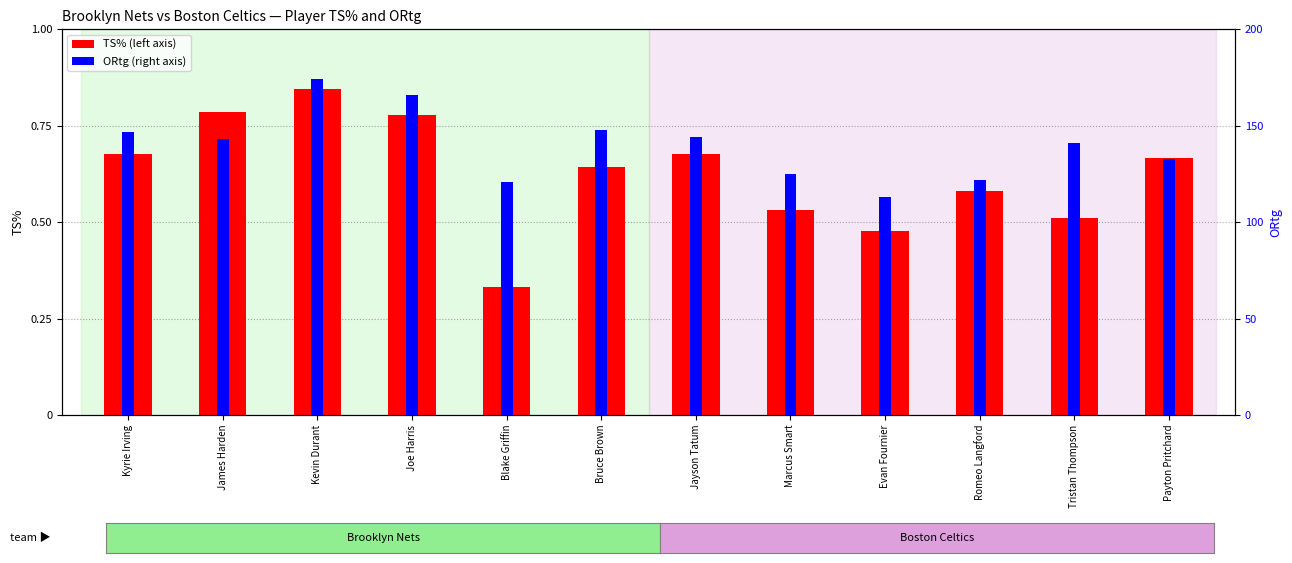

Is the value of TS% at Joe Harris greater than the value of ORtg at Evan Fournier?

No